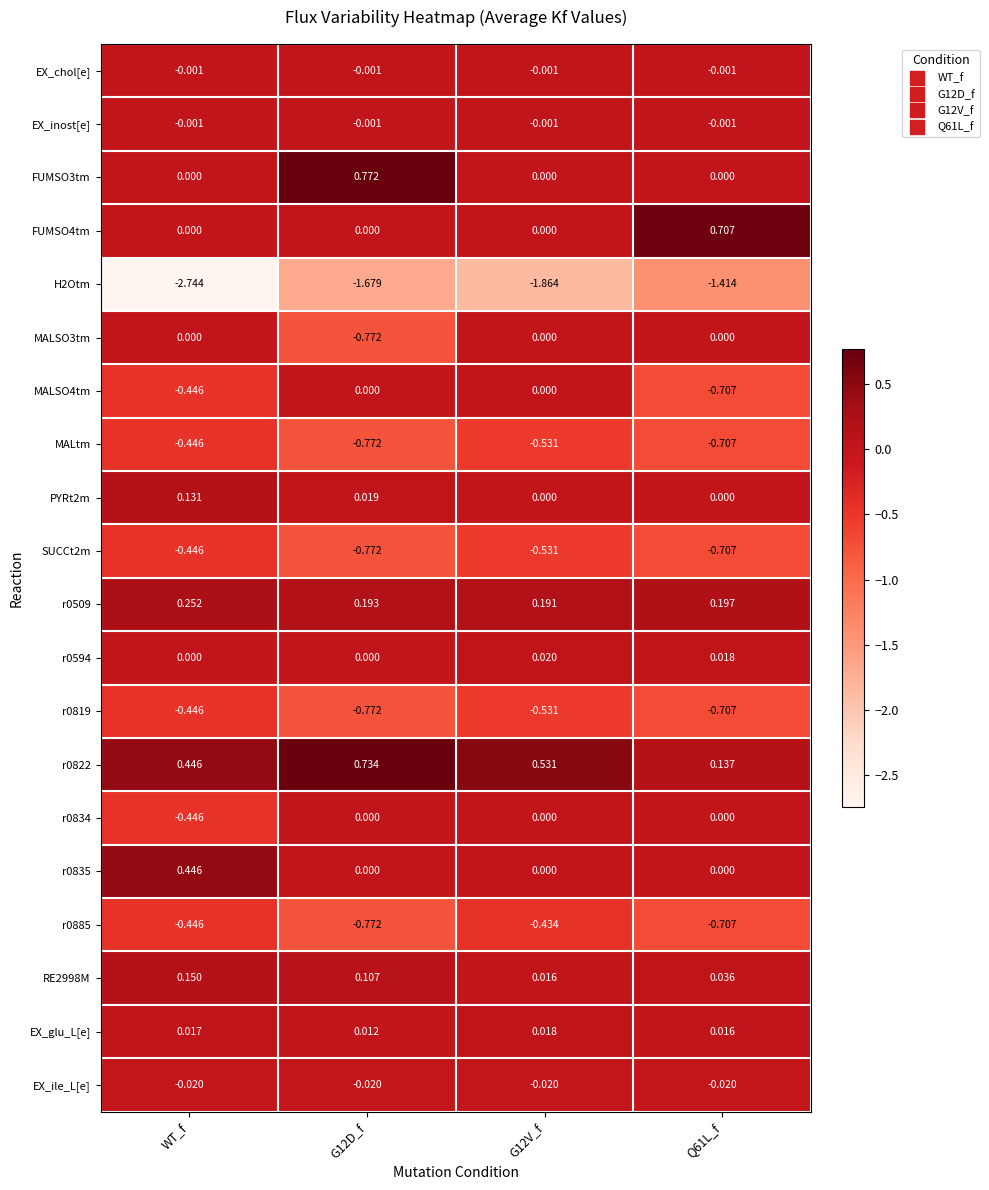

Count the number of categories in the chart.

4